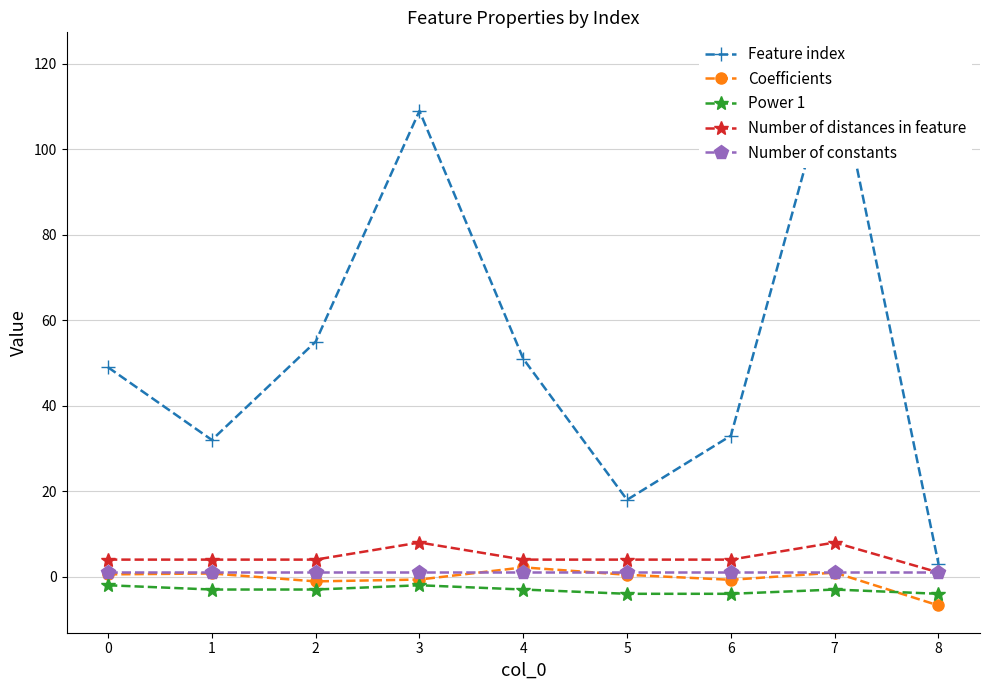

True or false: Coefficients and Feature index intersect in this chart.

False